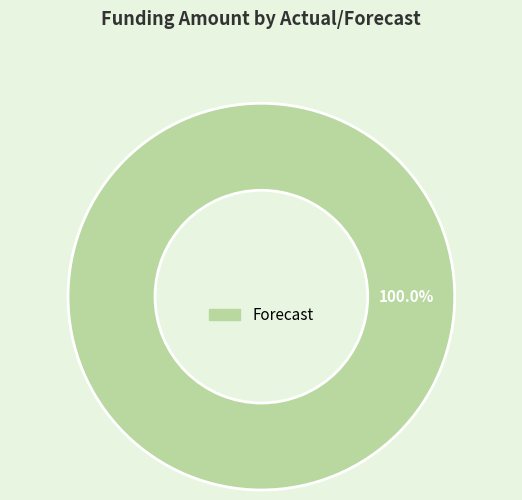

How many slices are in this pie chart?

1